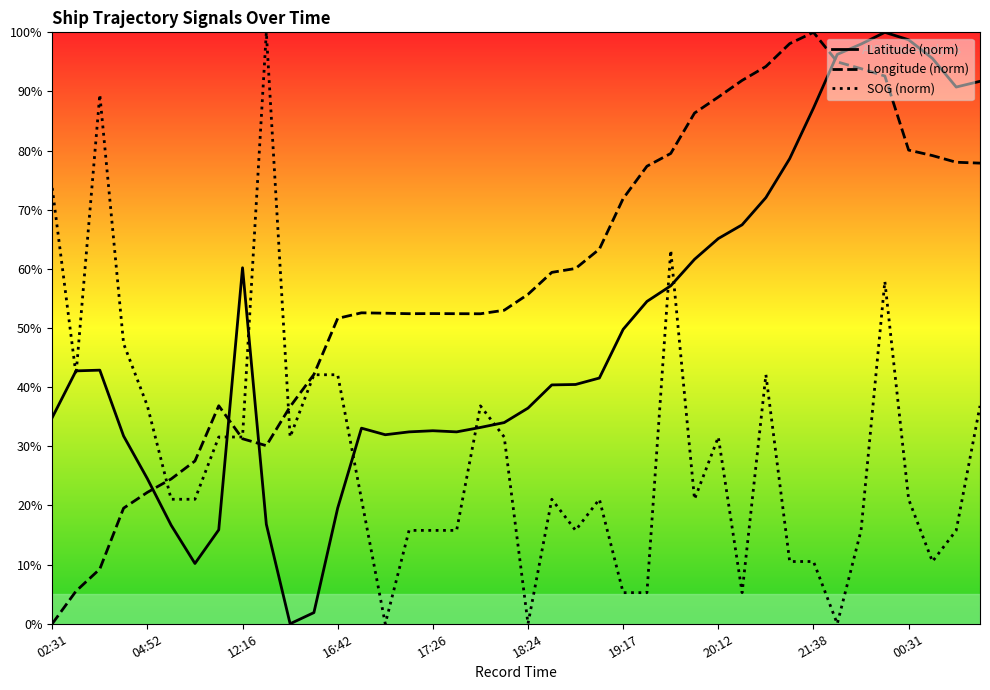

At which label does Longitude (norm) reach its minimum?

02:31